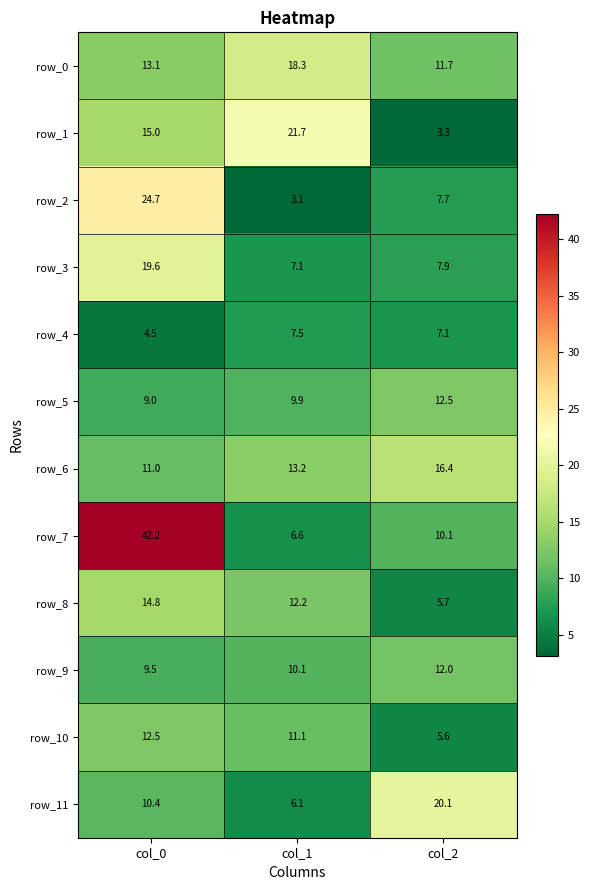

What is the spread (max minus min) of values at col_0?

37.7